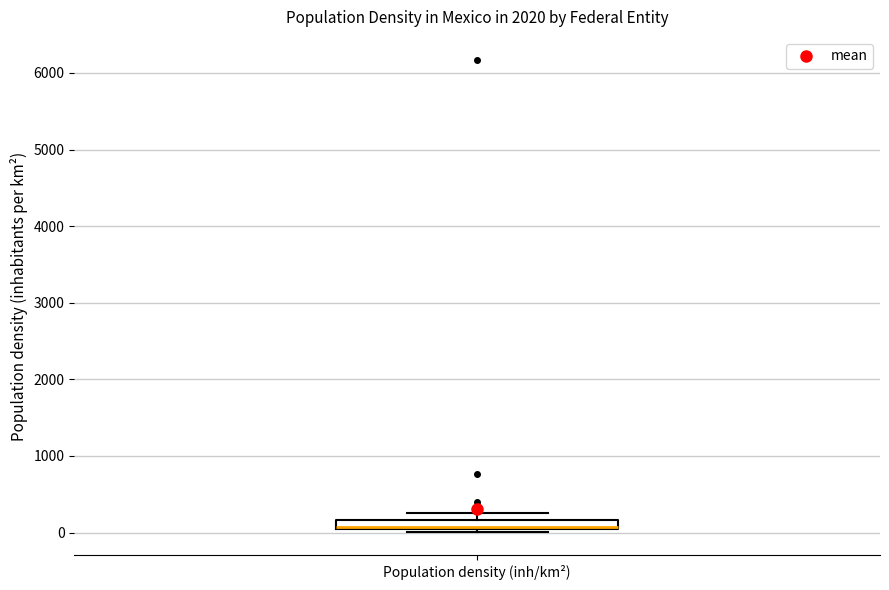

Where is the lower edge of the box for Population density (inh/km²) on the y-axis? The values are not printed on the chart, so give them approximately, as read against the axis.

0